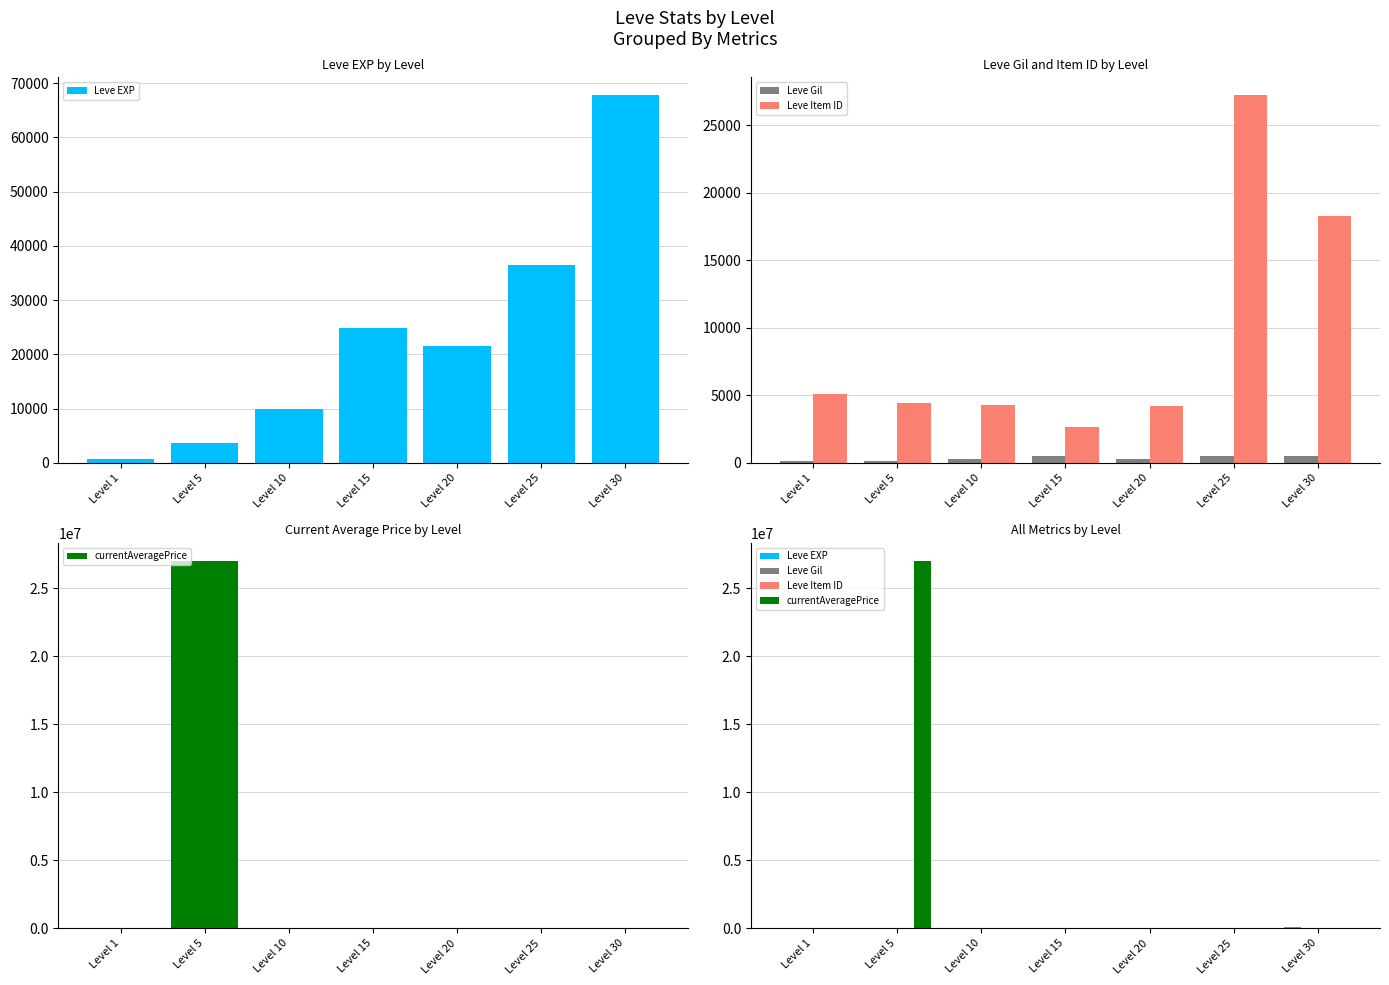

Between Level 1 and Level 5, which series saw the biggest shift?

currentAveragePrice